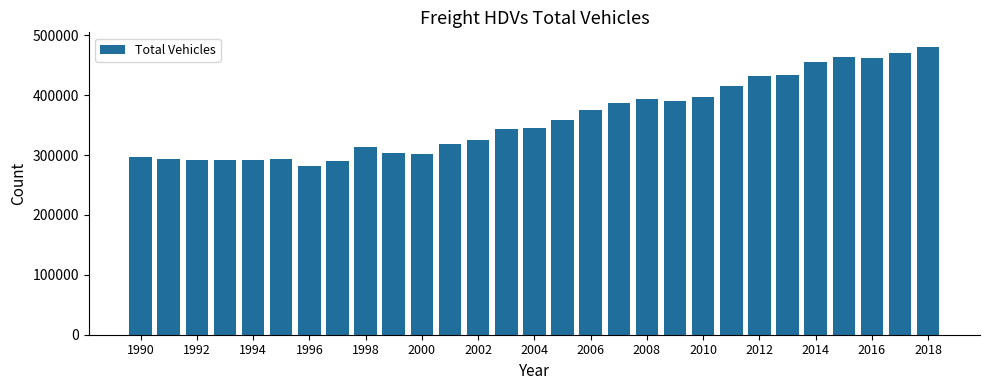

What is the difference between the maximum and minimum values?

199541